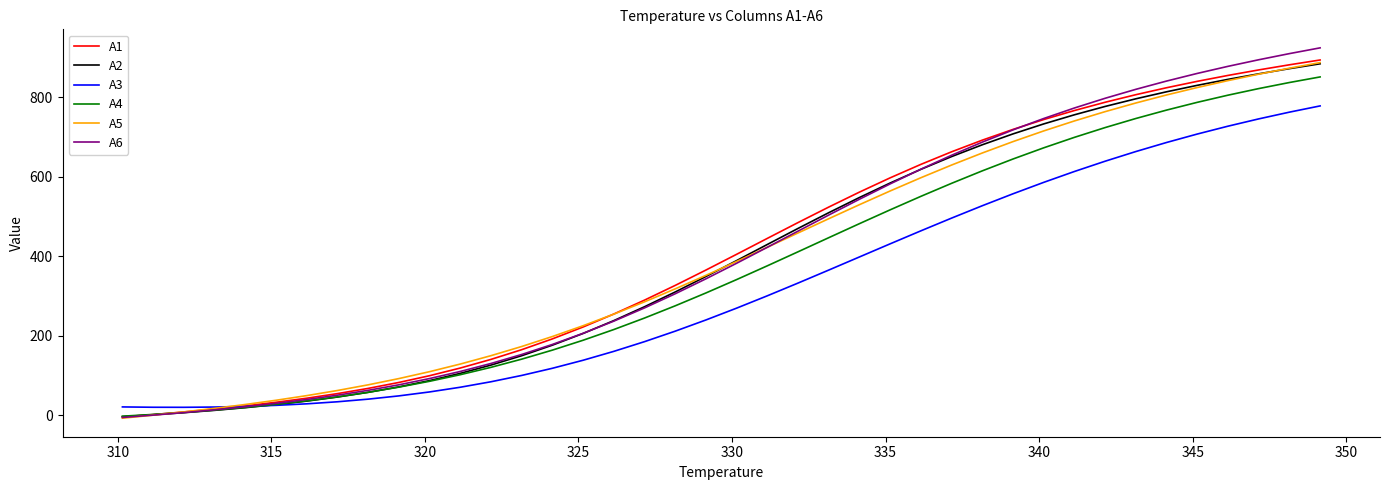

What is the maximum value shown in the chart?

924.1